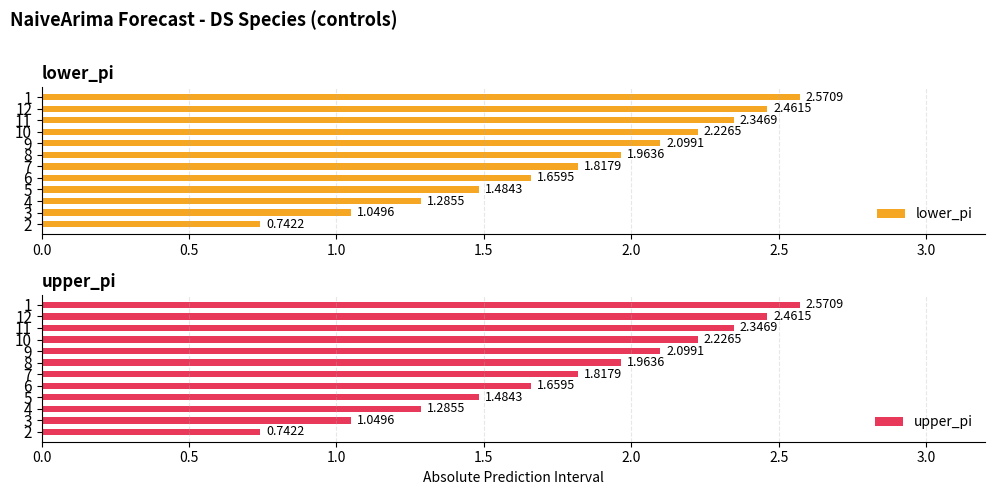

The value of upper_pi at 9 is 0.9. True or false?

False